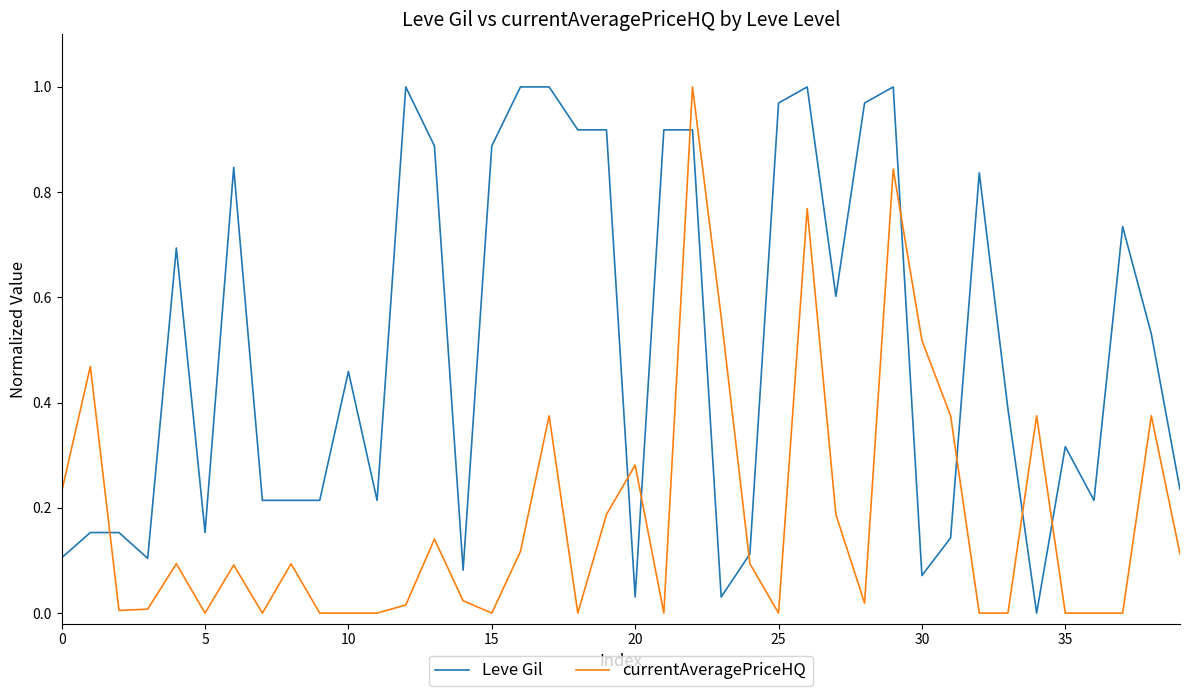

Which series has the largest total across all categories?

Leve Gil